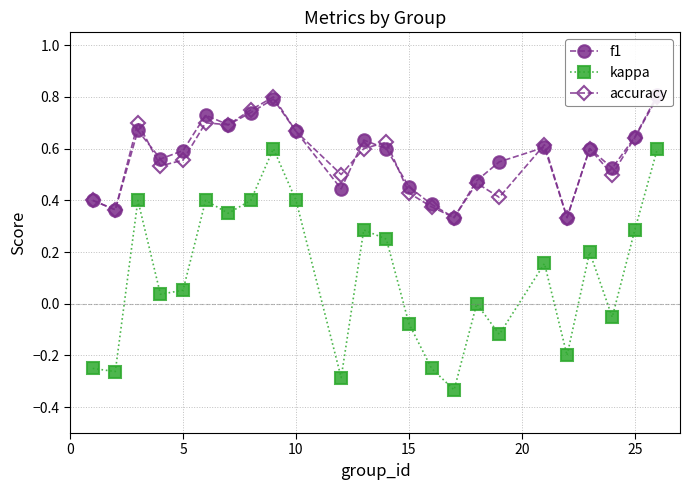

Is it true that kappa equals 0.4 at 10?

True